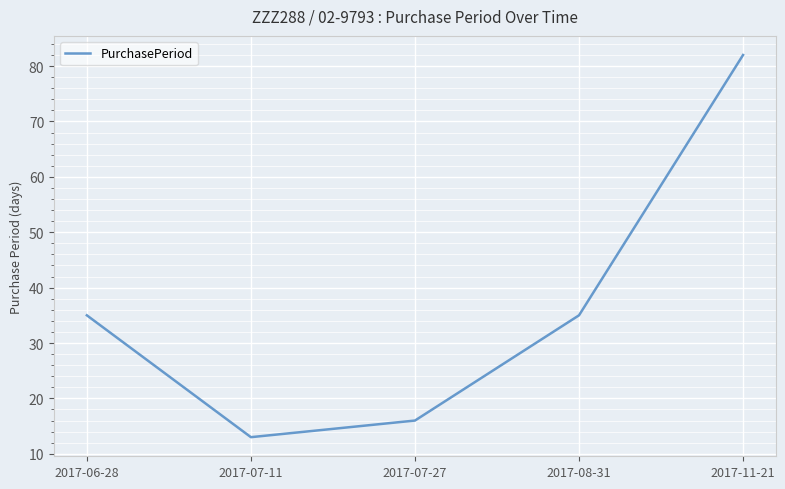

Between 2017-07-11 and 2017-08-31, which is larger?

2017-08-31